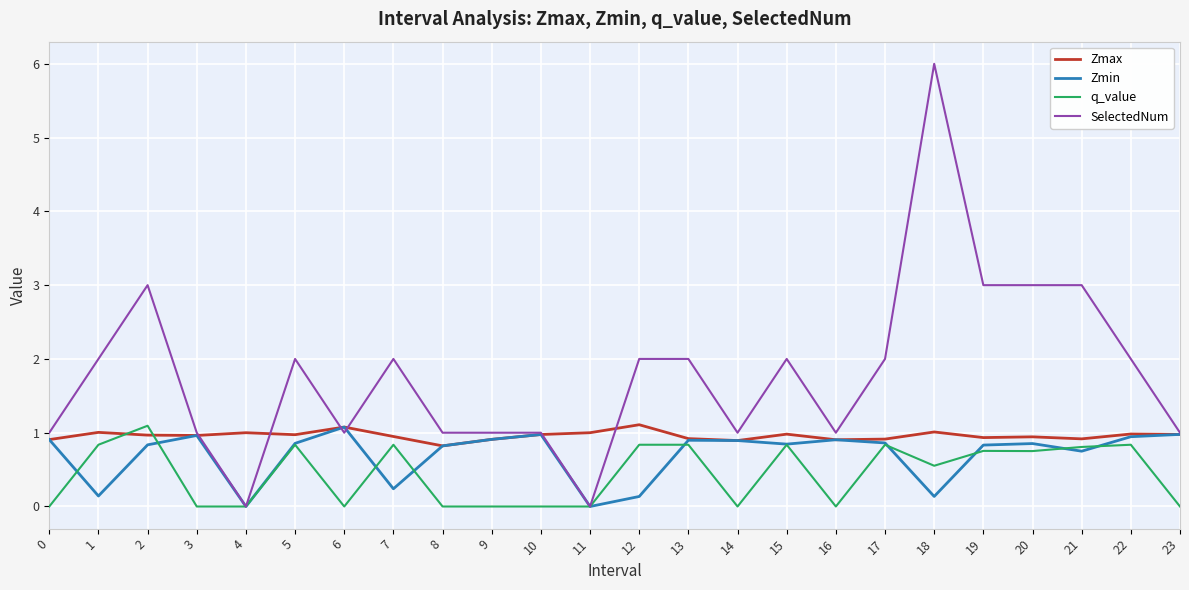

What is the difference between the Zmin values at 4 and 0?

0.9